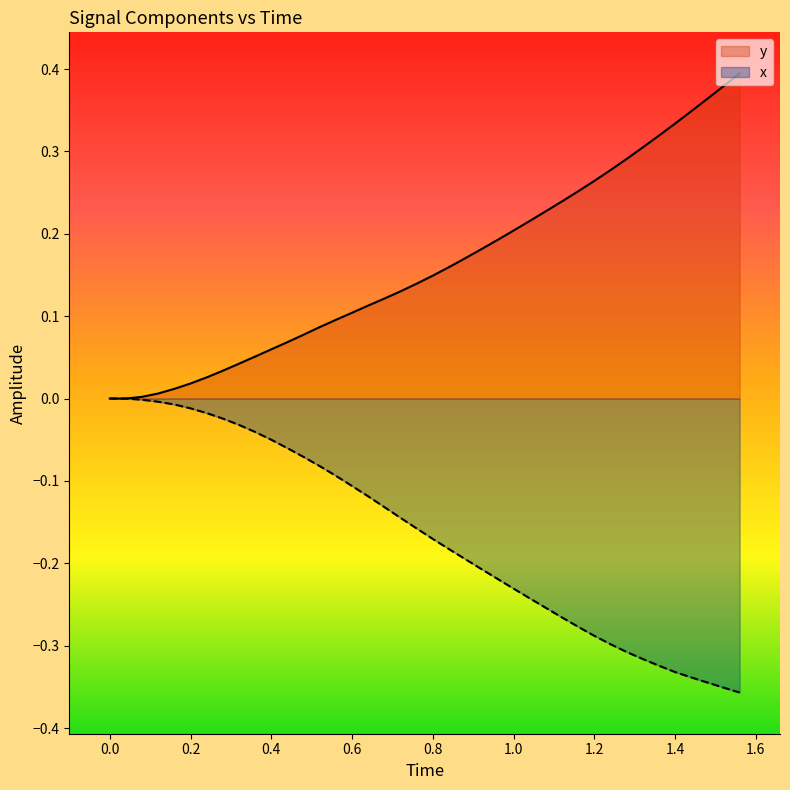

At how many categories does at least one series exceed 0?

38